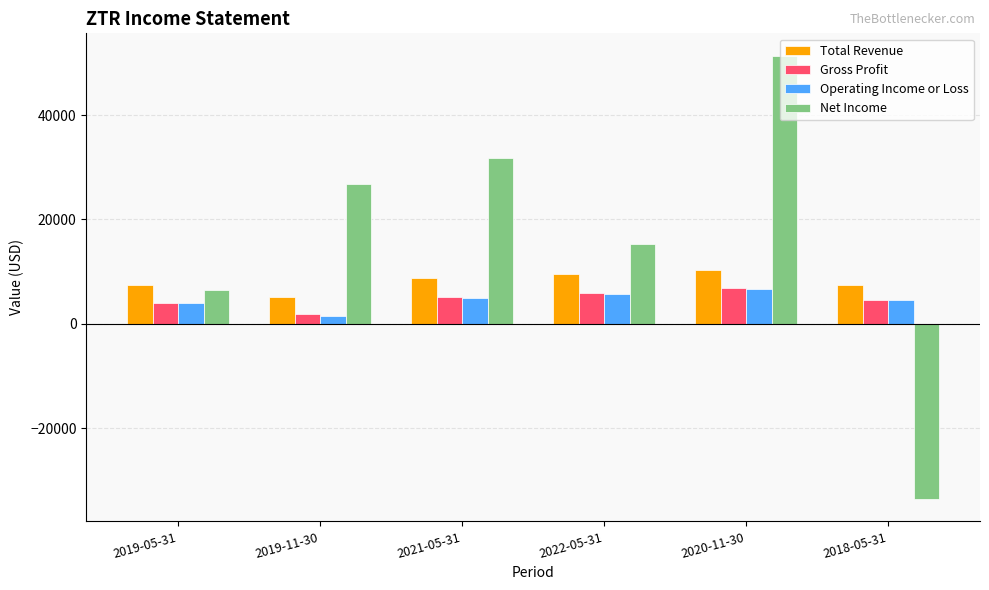

True or false: Net Income has a value of -33600 at 2018-05-31.

True